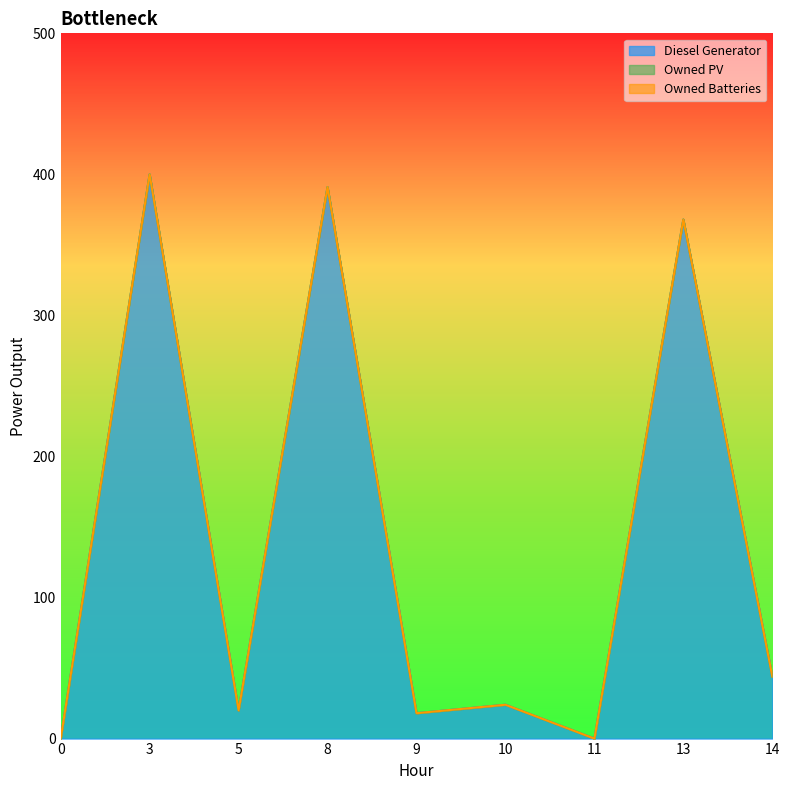

How many lines are shown in the chart?

3